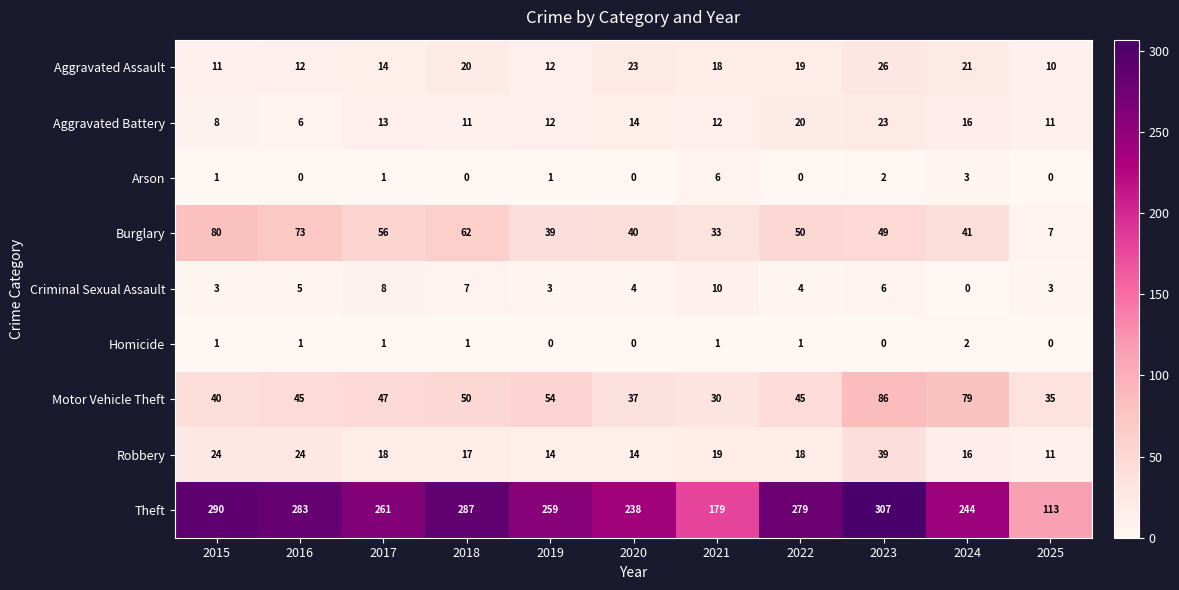

Count the Criminal Sexual Assault values in the range 3 to 7.

8